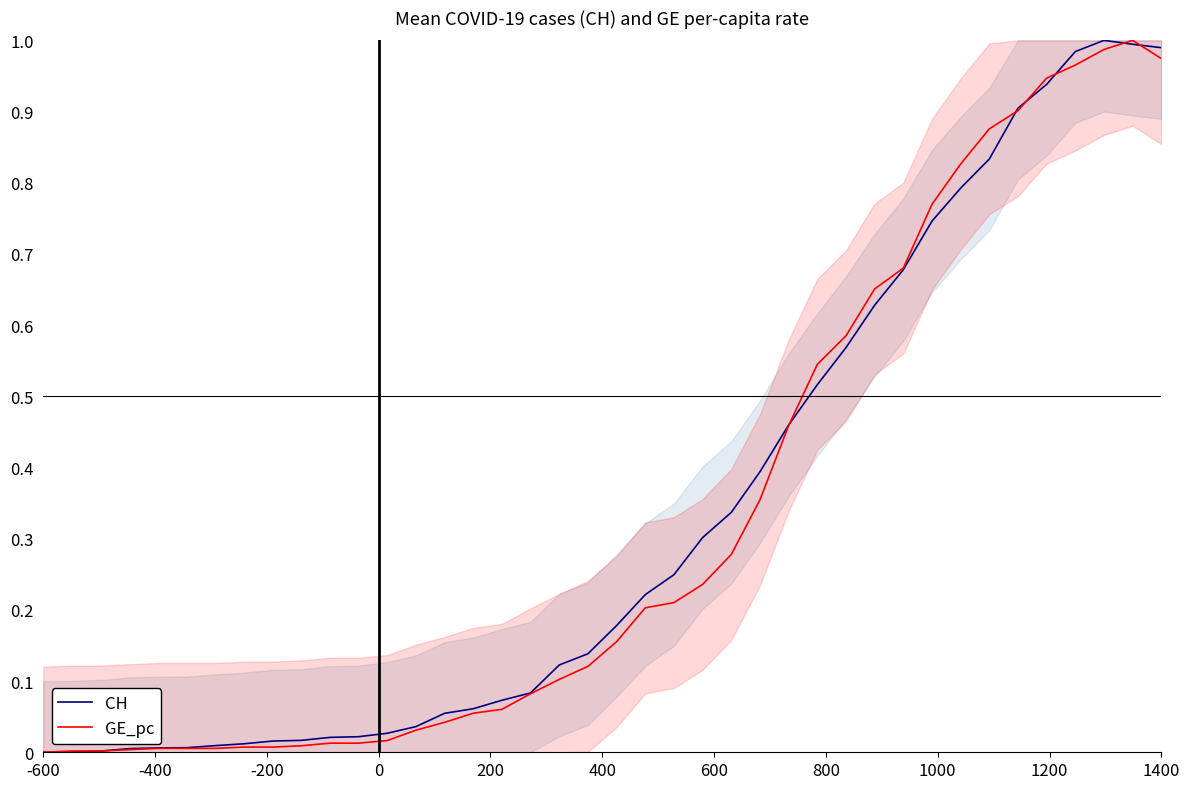

Which series ends up on top after the final intersection of GE_pc and CH?

CH